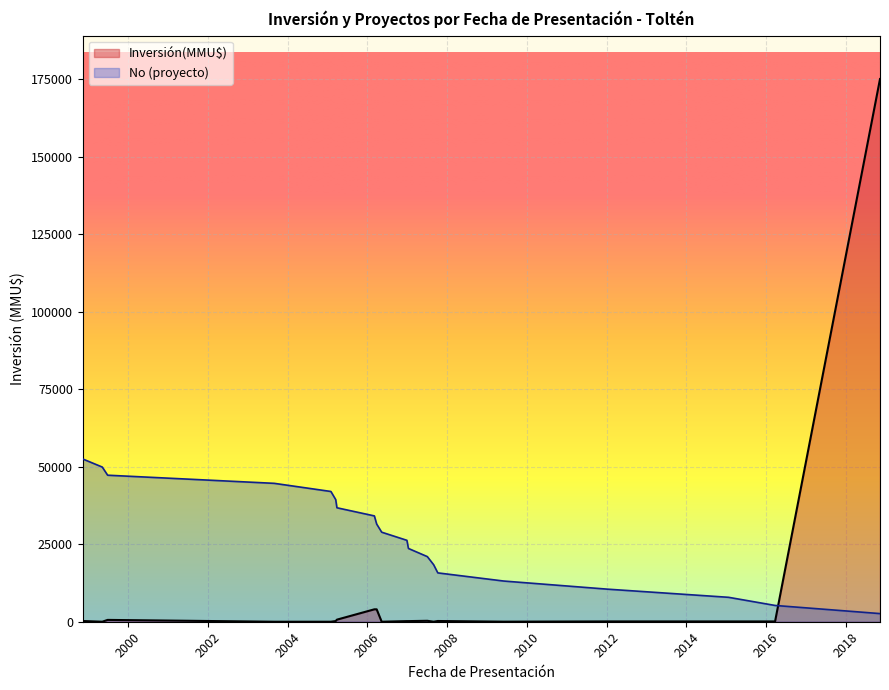

What is the value of the 2nd point from the left?

49875